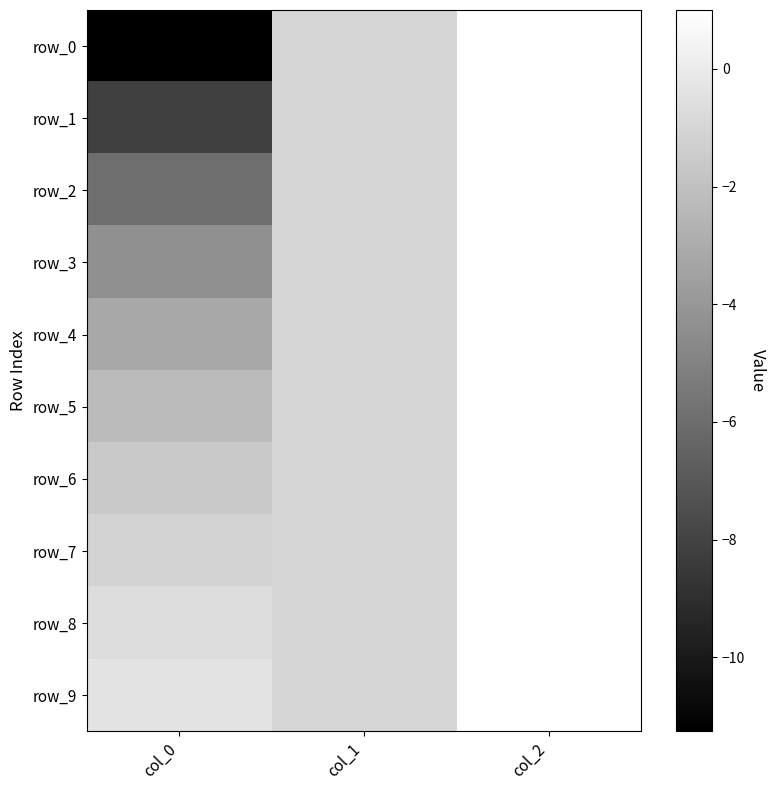

What is the sum of all row_4 values?

-3.2